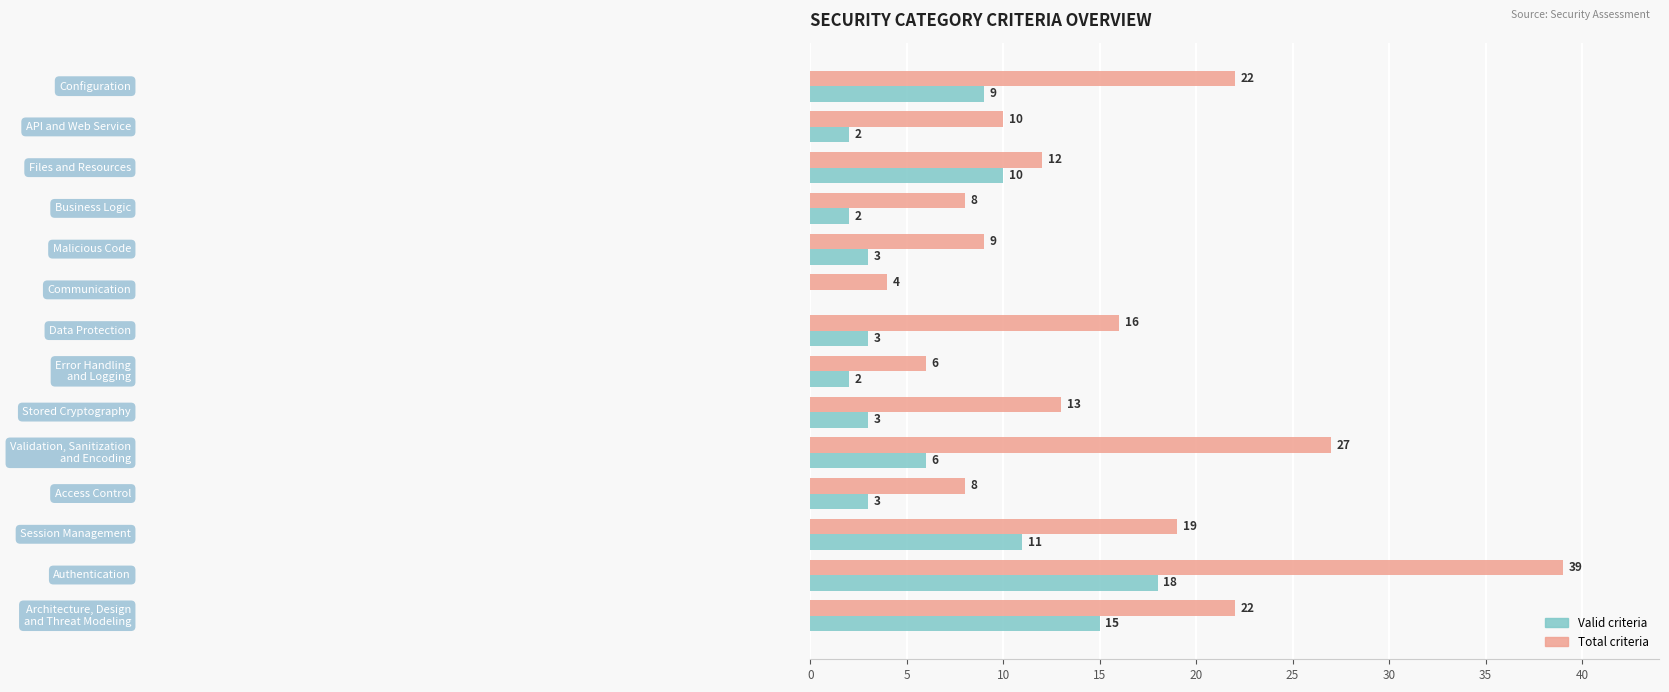

What is the maximum value for Valid criteria?

18